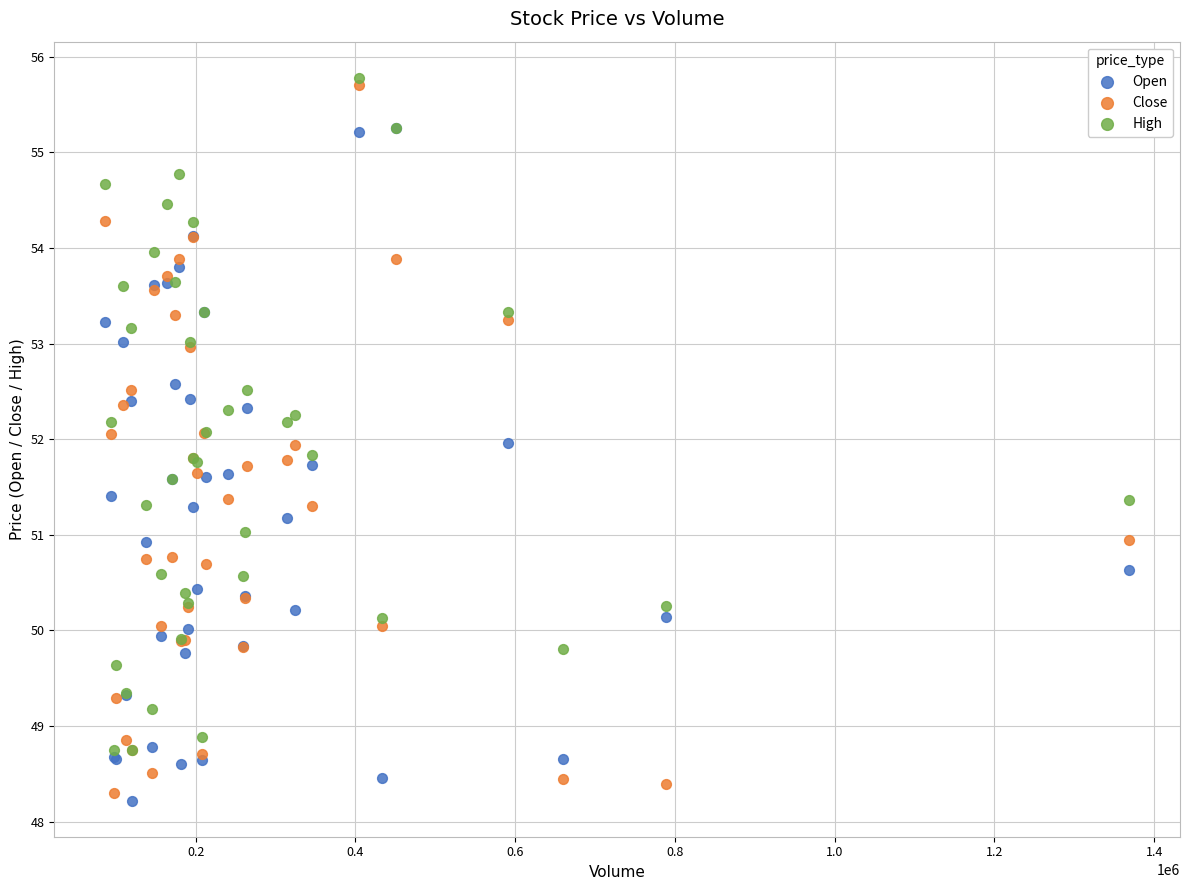

What are all the series names shown in the legend?

Open, Close, High